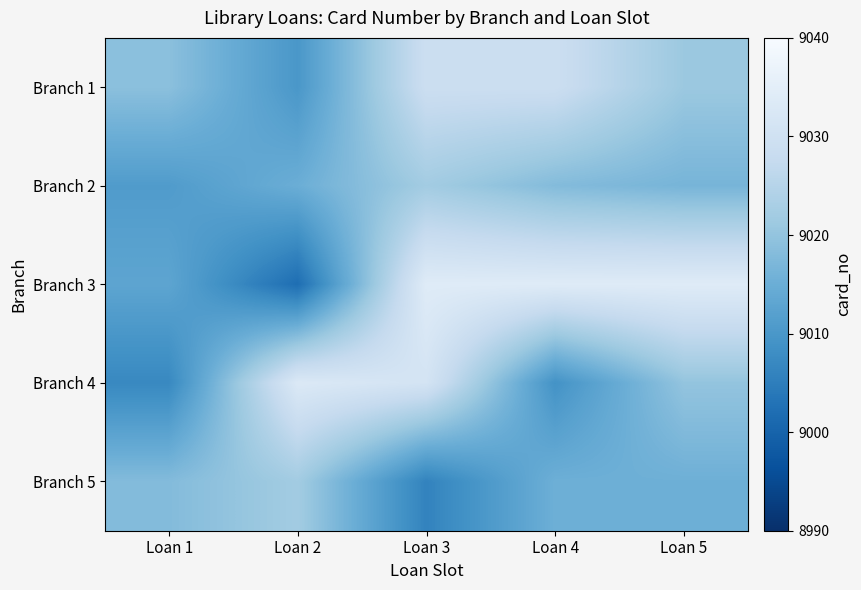

What is the smallest value displayed?

9002.0